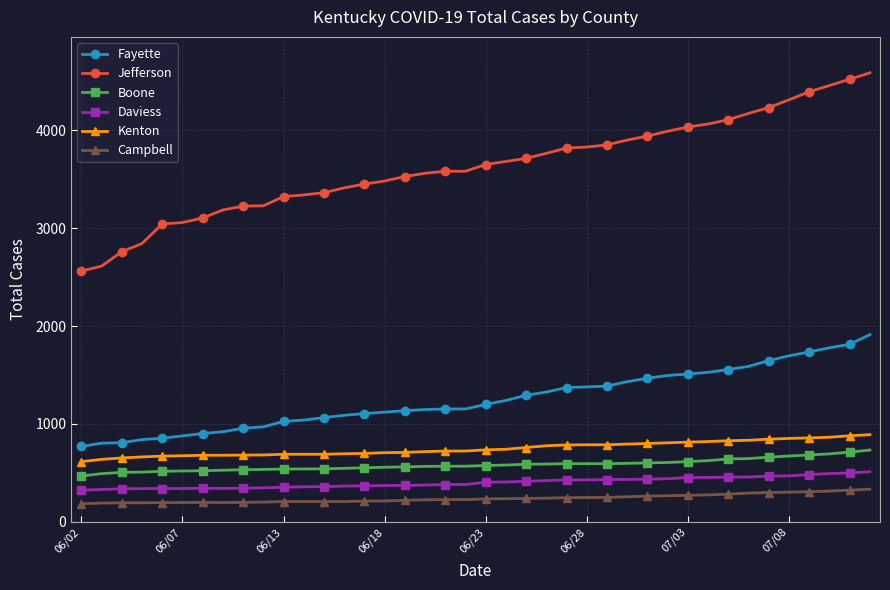

At how many categories does at least one series exceed 2021?

40